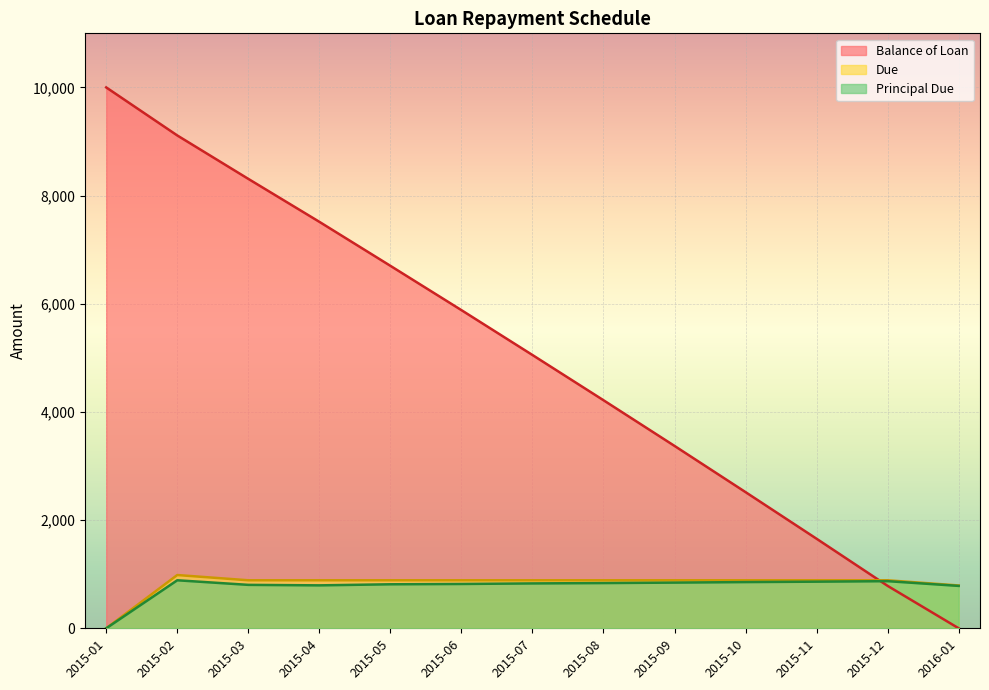

What position from the left is 2015-03?

3